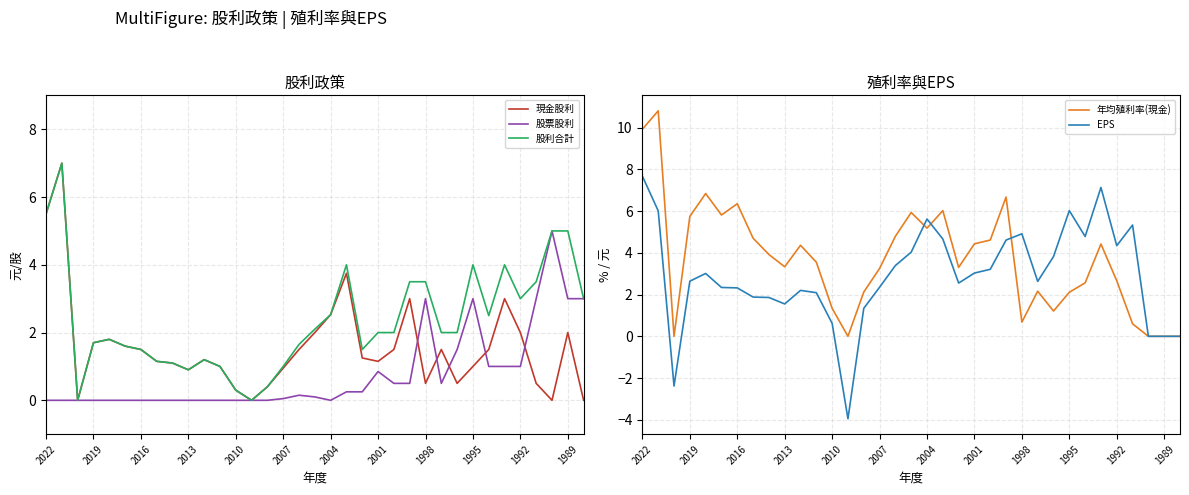

After their last crossing, which series has the higher values: 現金股利 or EPS?

EPS